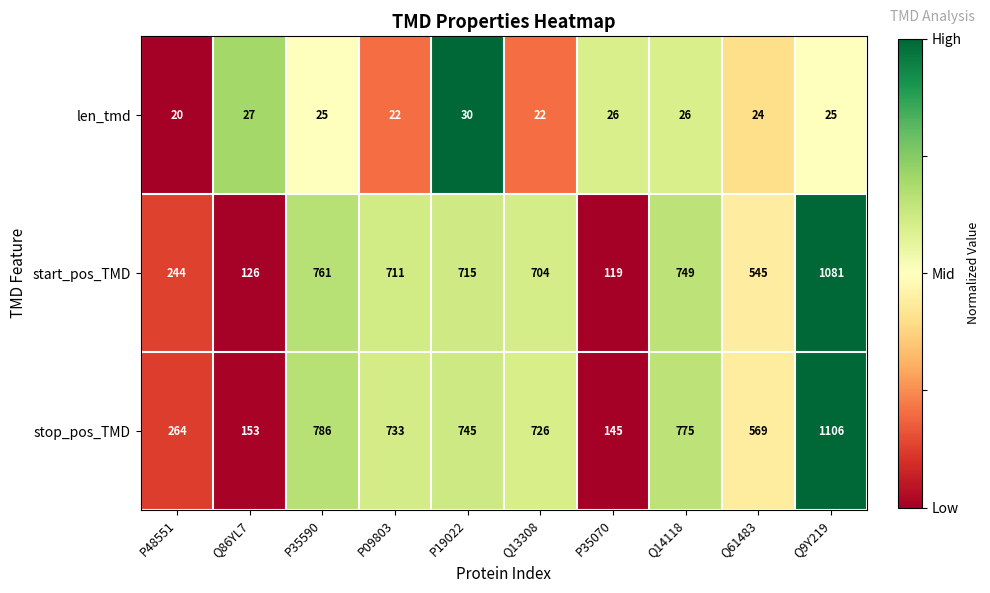

How many data points does each series have?

10